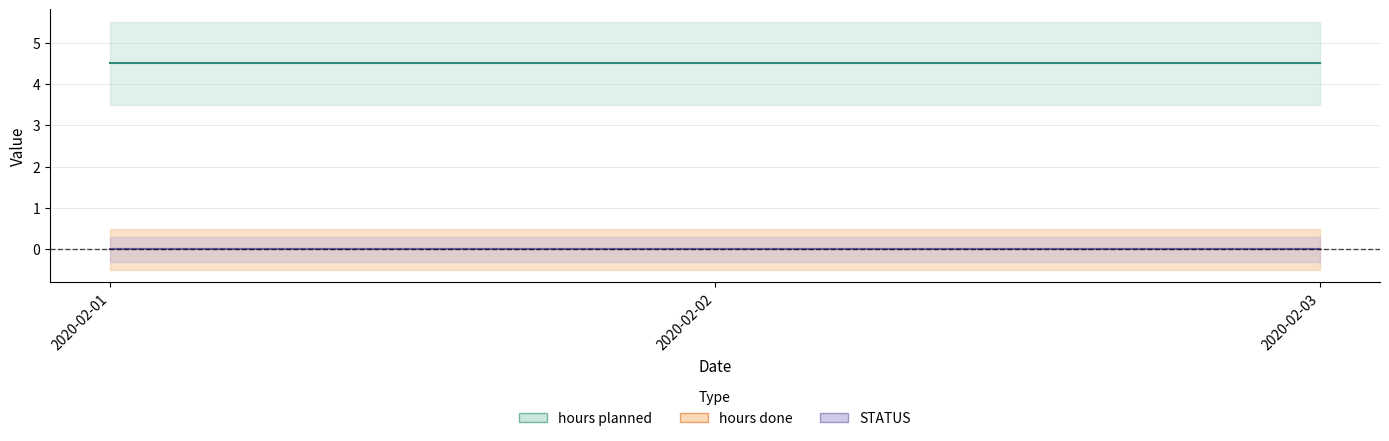

Reading left to right, extract all data points from this chart.

hours done: 2020-02-01=0.0	2020-02-02=0.0	2020-02-03=0.0
hours planned: 2020-02-01=4.5	2020-02-02=4.5	2020-02-03=4.5
STATUS: 2020-02-01=0.0	2020-02-02=0.0	2020-02-03=0.0